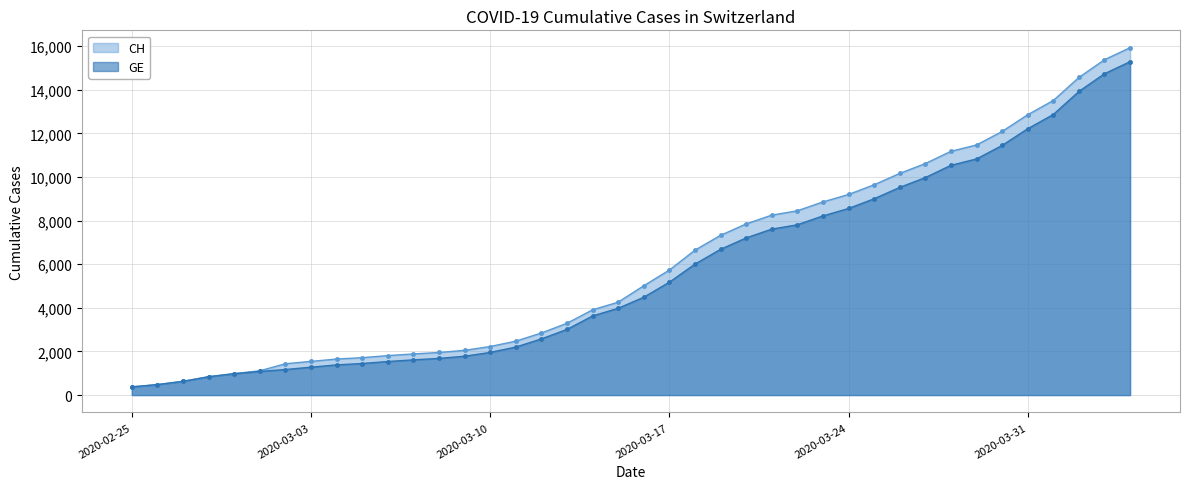

How many values in the CH_line series are below 5012?

20